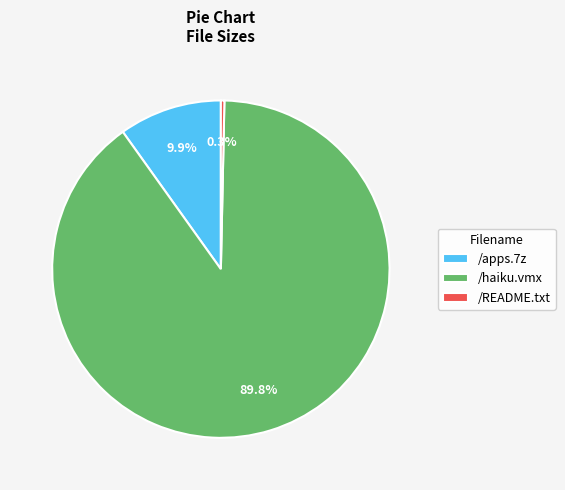

Which has a higher value, /apps.7z or /README.txt?

/apps.7z